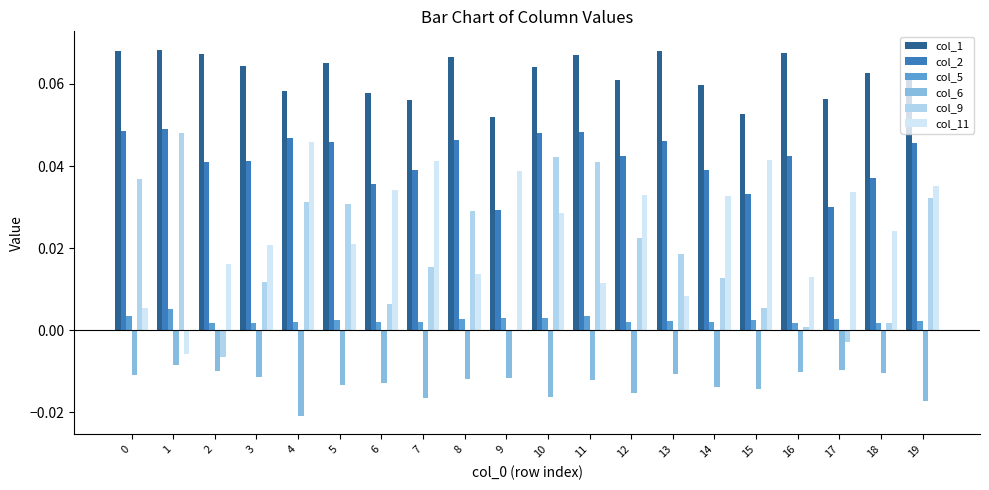

Is it true that col_11 equals 0.0 at 13?

False